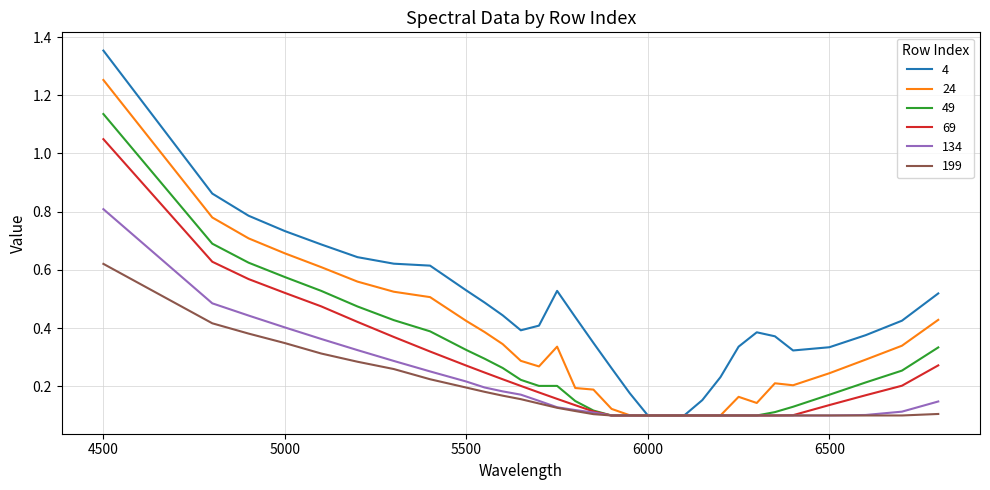

Which series has the largest range (max minus min)?

4